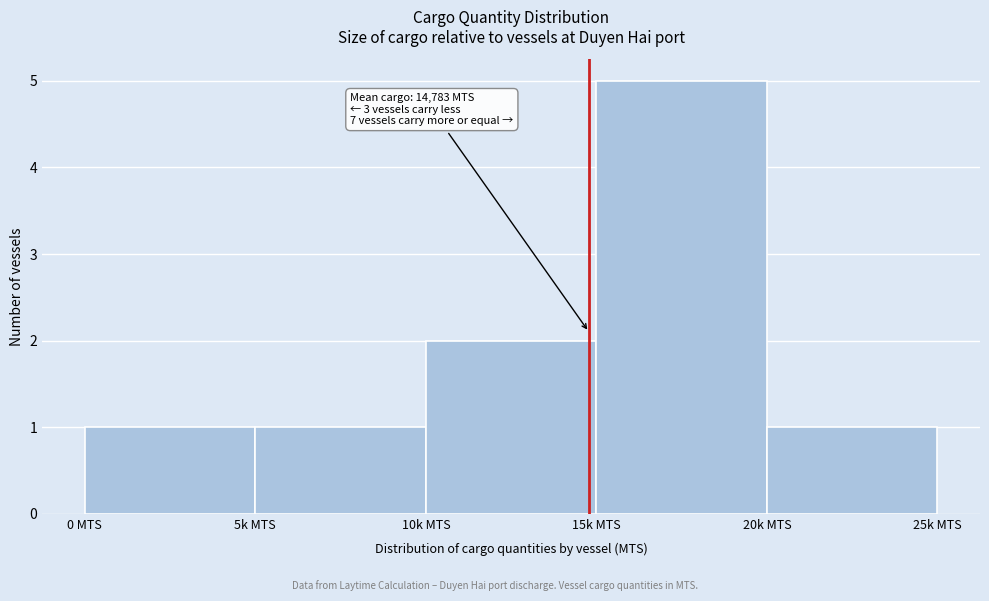

Reading left to right, transcribe all the data shown in this chart.

0 MTS=1	5k MTS=1	10k MTS=2	15k MTS=5	20k MTS=1